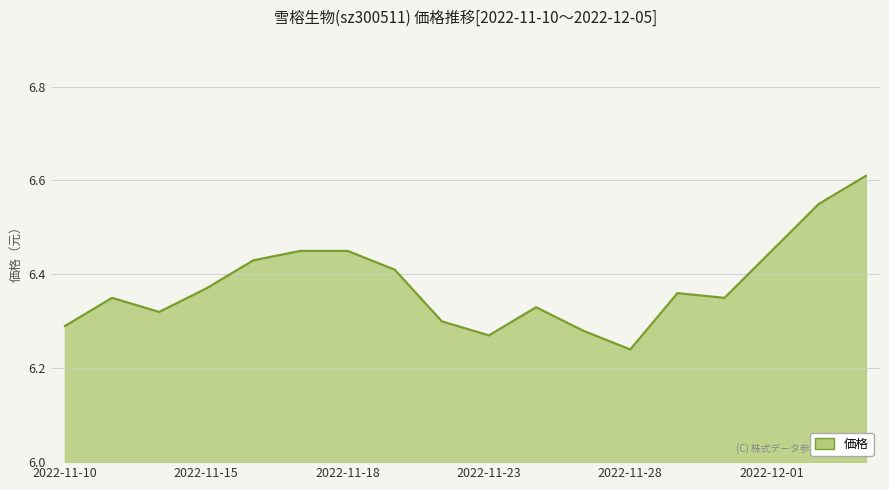

What is the smallest value displayed?

6.2